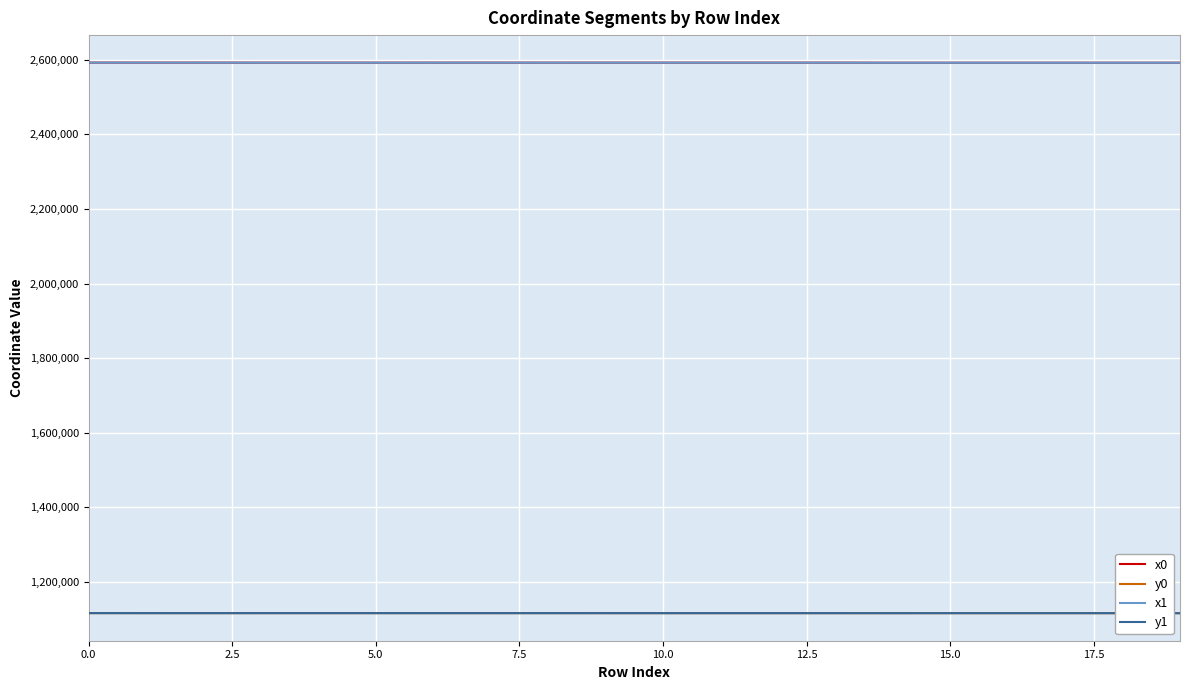

What is the highest value of the x1 series?

2592458.0